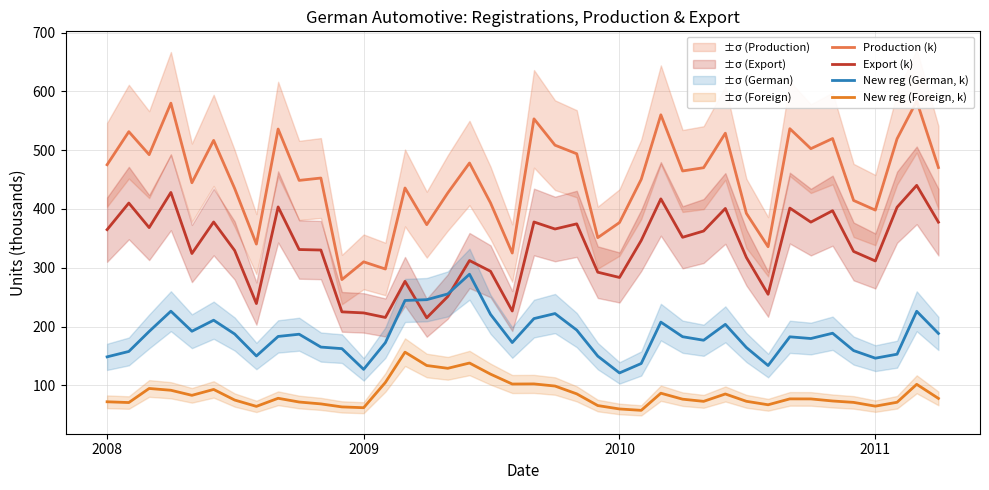

True or false: Export (k) and New reg (Foreign, k) intersect in this chart.

False